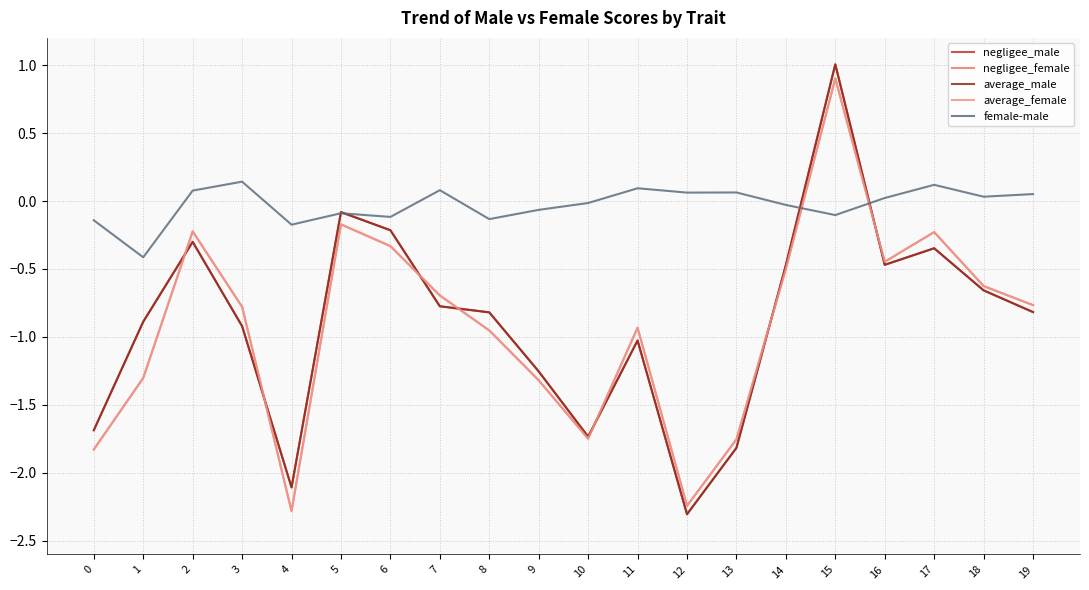

Which has a higher value, 13 or 1?

1